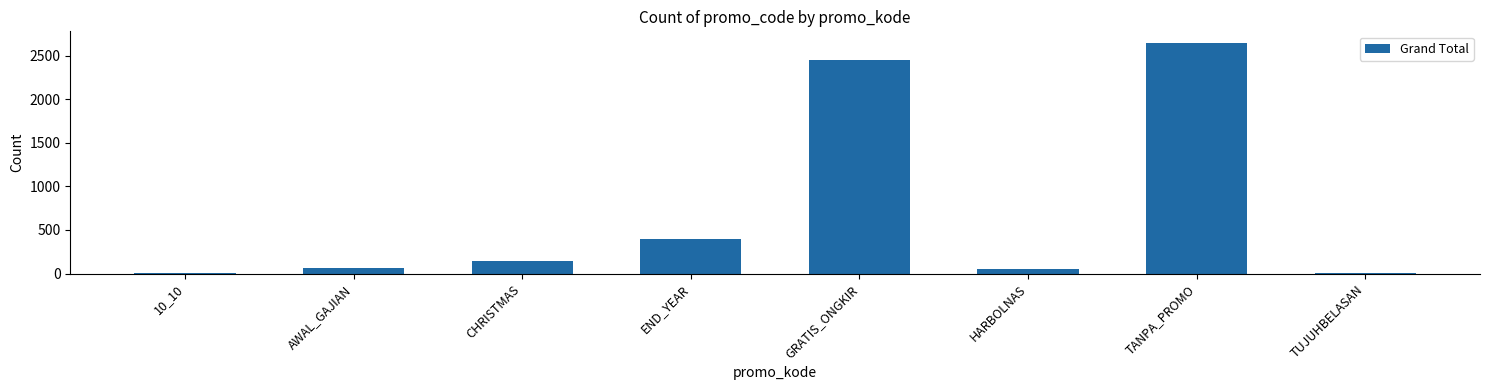

Which has a higher value, CHRISTMAS or END_YEAR?

END_YEAR